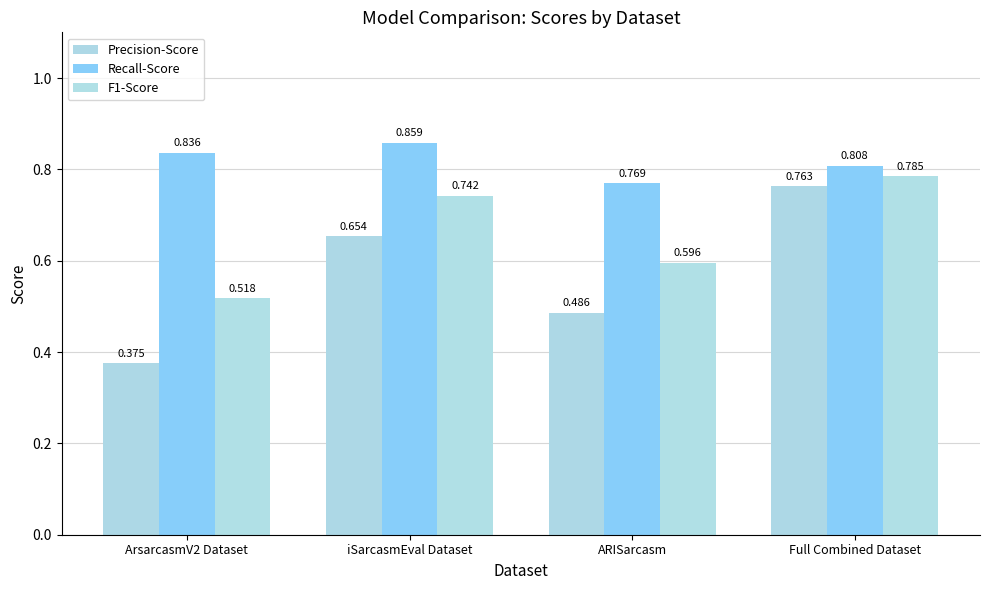

What is the label of the 3rd bar from the right?

iSarcasmEval Dataset